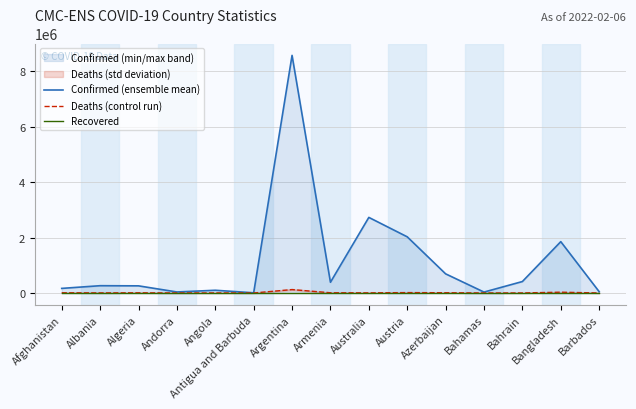

In Confirmed (ensemble mean), how many points are higher than both neighbors (excluding endpoints)?

5